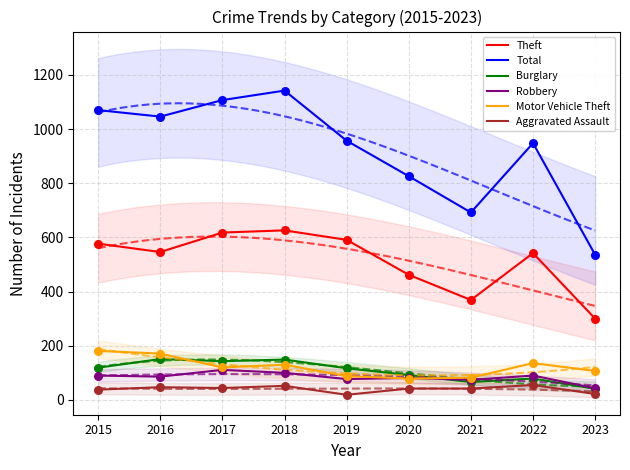

Is the value of Motor Vehicle Theft at 2019 greater than the value of Robbery at 2020?

Yes